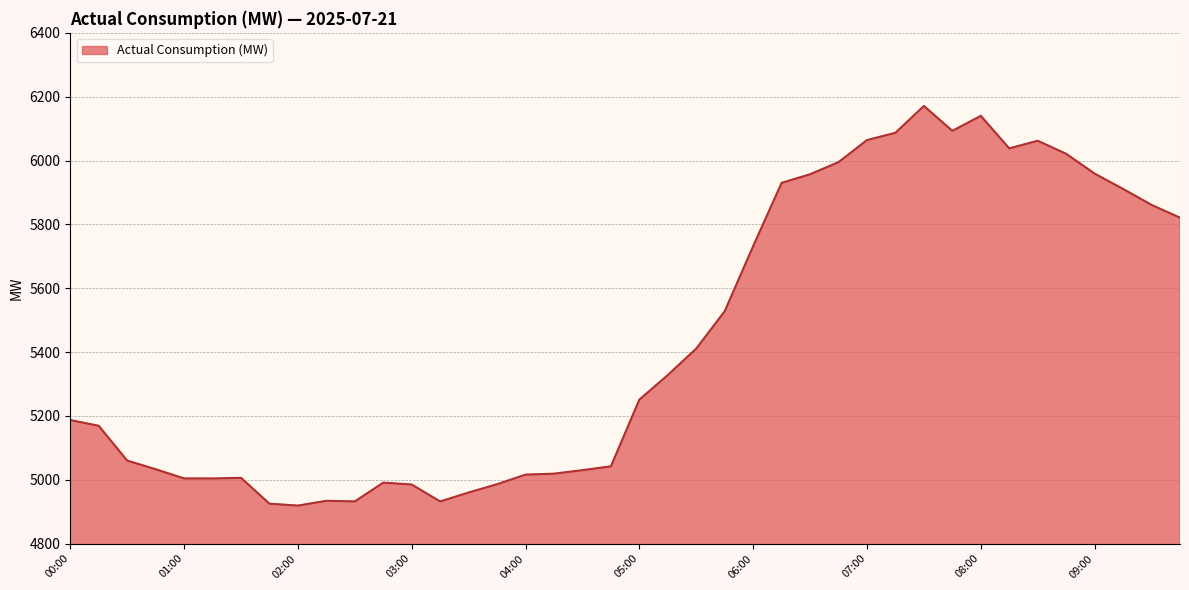

What is the greatest value displayed?

6171